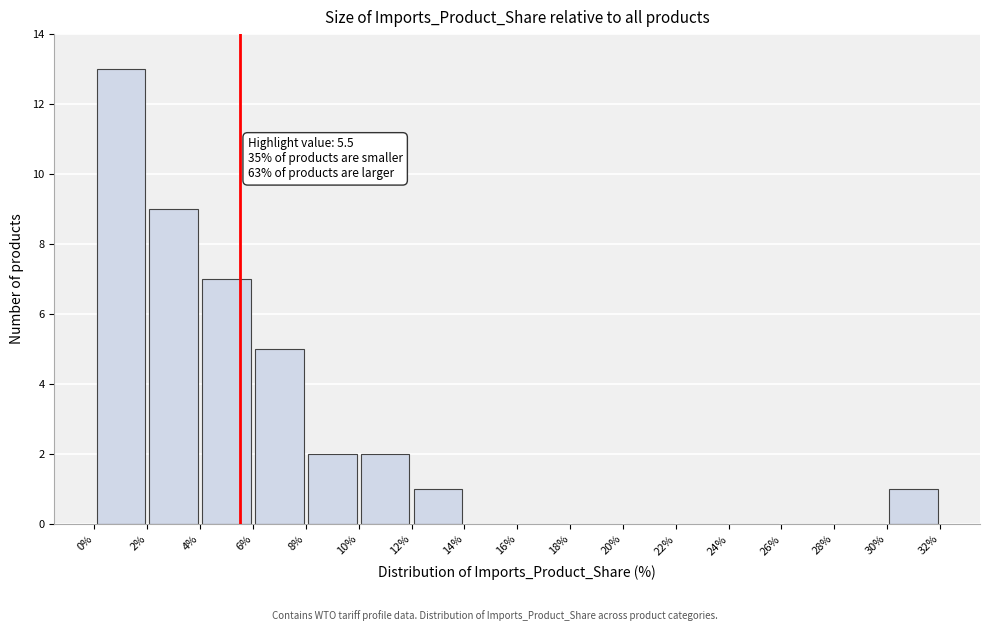

Which range on the x-axis has the tallest bar?

0% to 2%